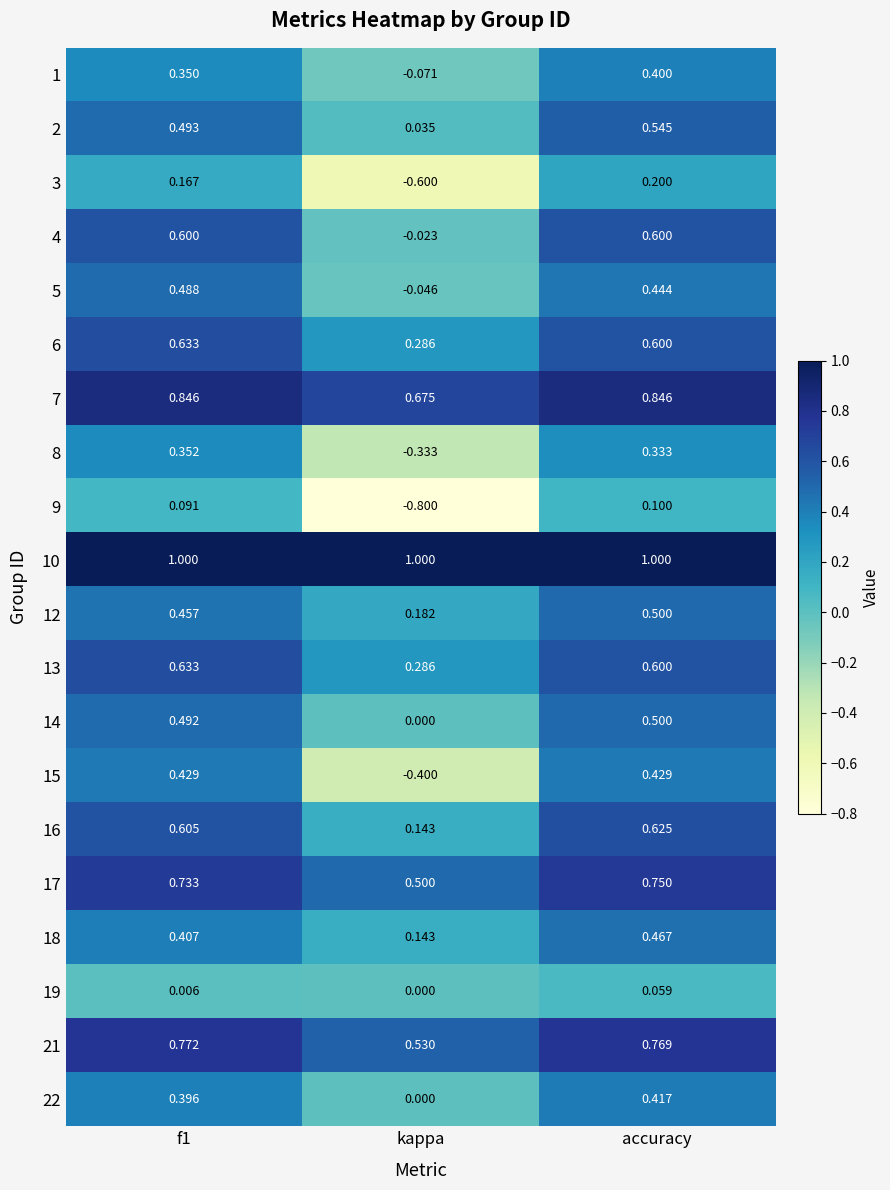

Where is 2 nearest to the value 0?

kappa